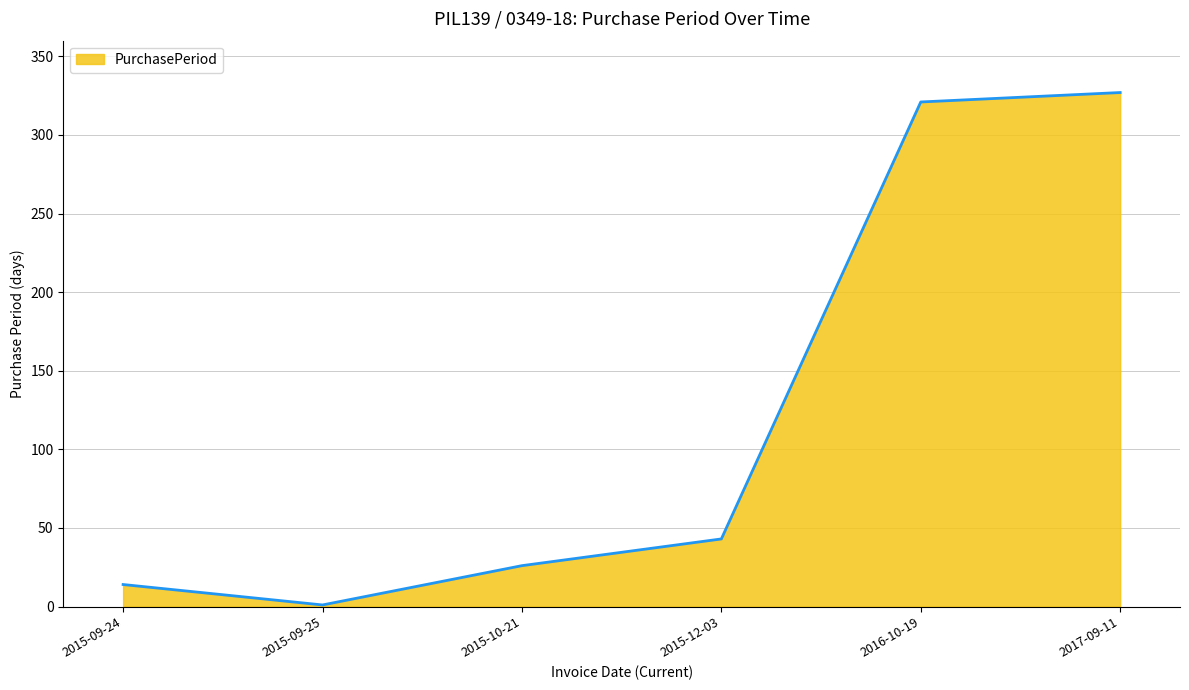

List the labels in order of value, smallest first.

2015-09-25, 2015-09-24, 2015-10-21, 2015-12-03, 2016-10-19, 2017-09-11